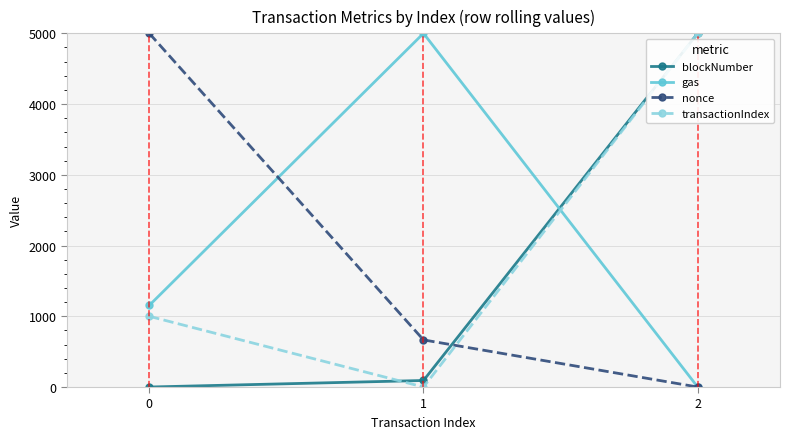

Does the chart have visible grid lines?

Yes